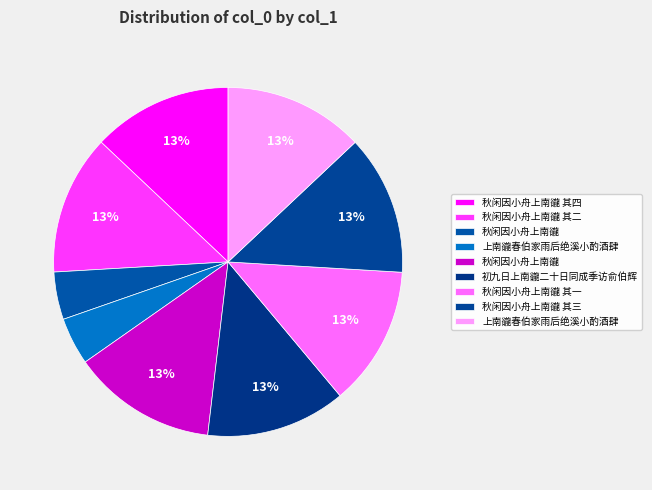

How many segments does this pie chart have?

9